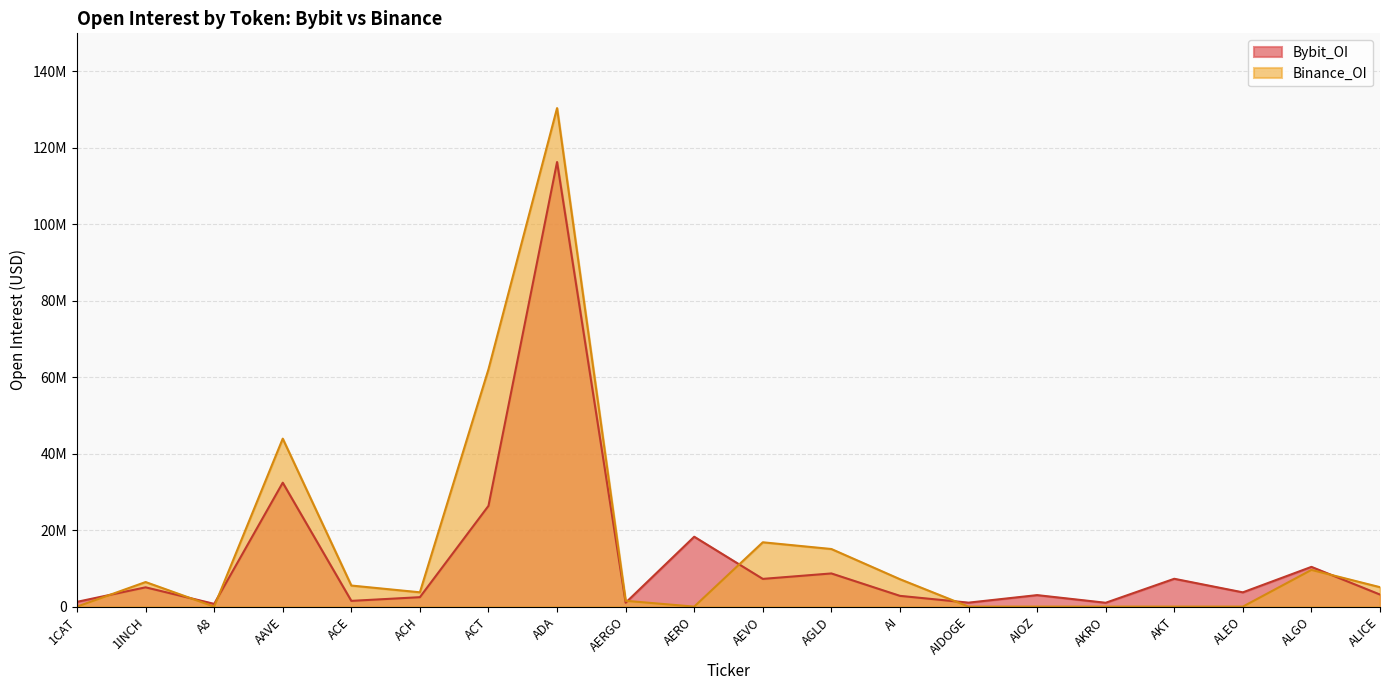

What position from the right is AKRO?

5